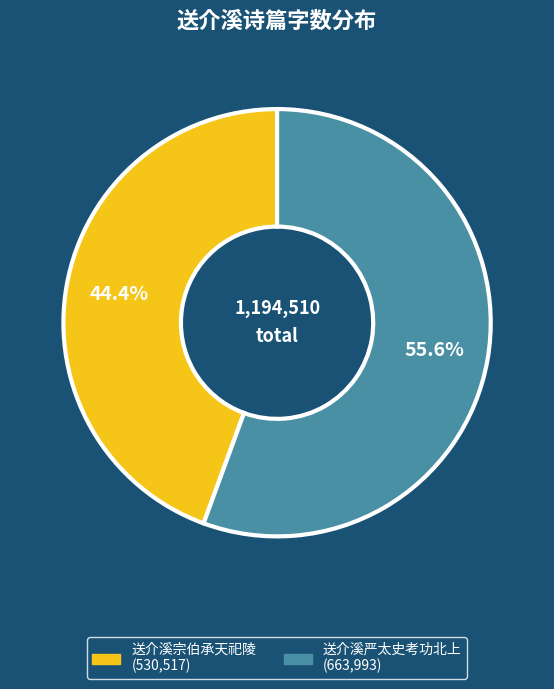

To the nearest percent, what is the difference between the 送介溪宗伯承天祀陵 and 送介溪严太史考功北上 slice percentages?

11%